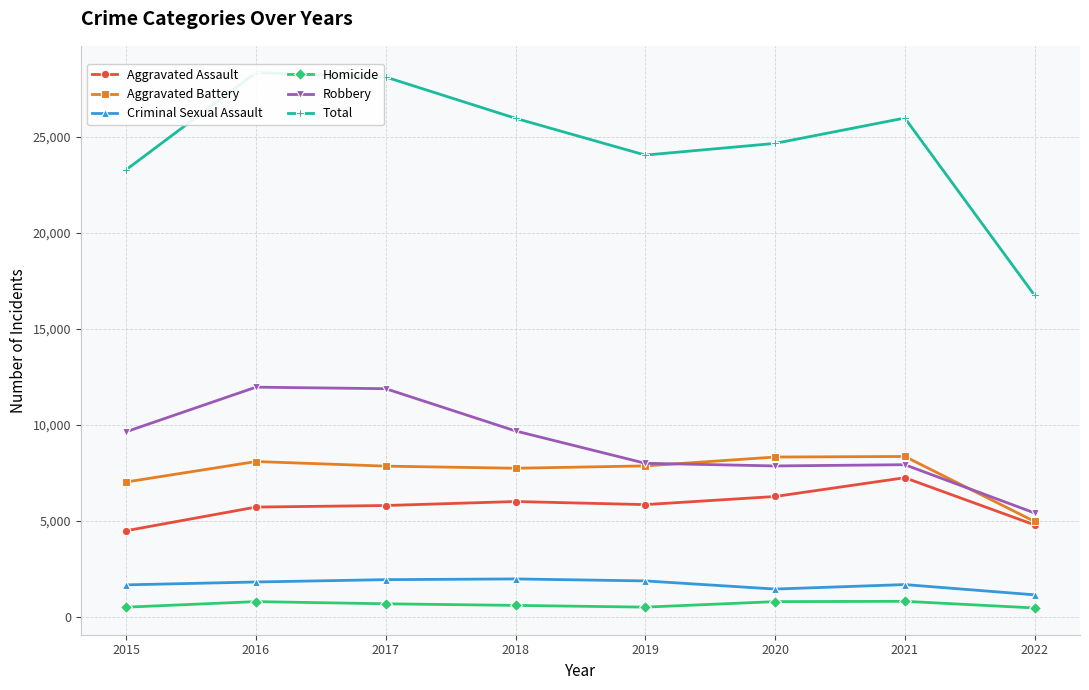

In Criminal Sexual Assault, how many points are higher than both neighbors (excluding endpoints)?

2